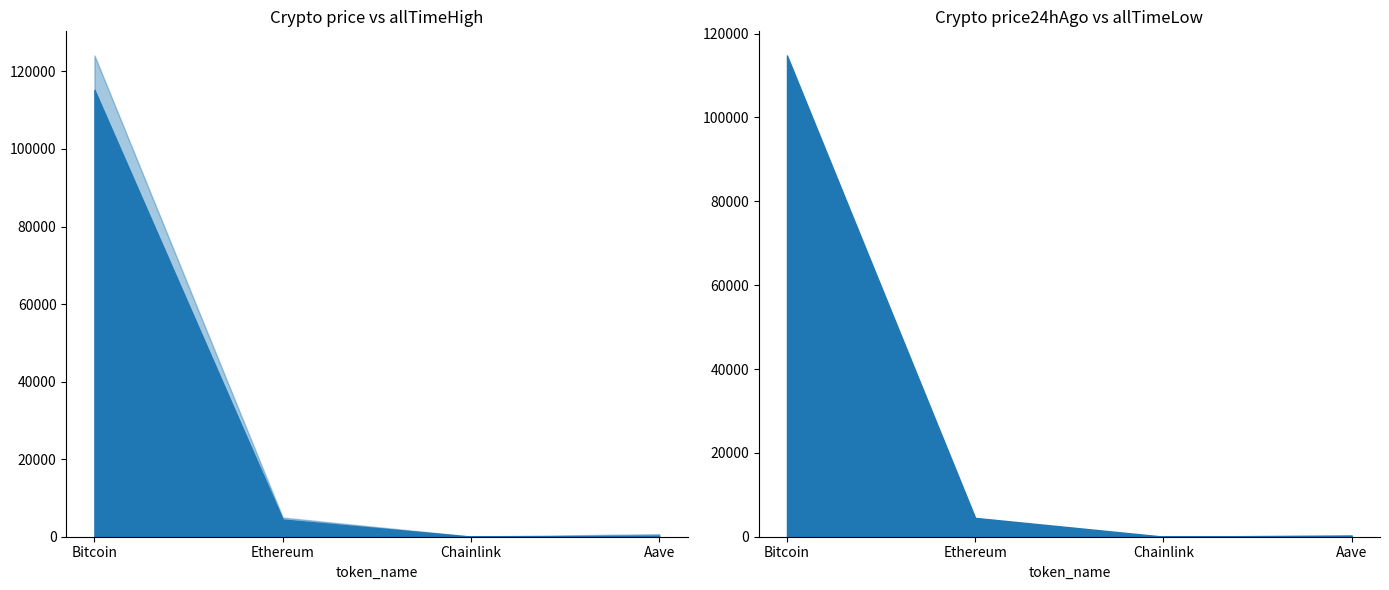

Is it true that price equals 84.5 at Aave?

False